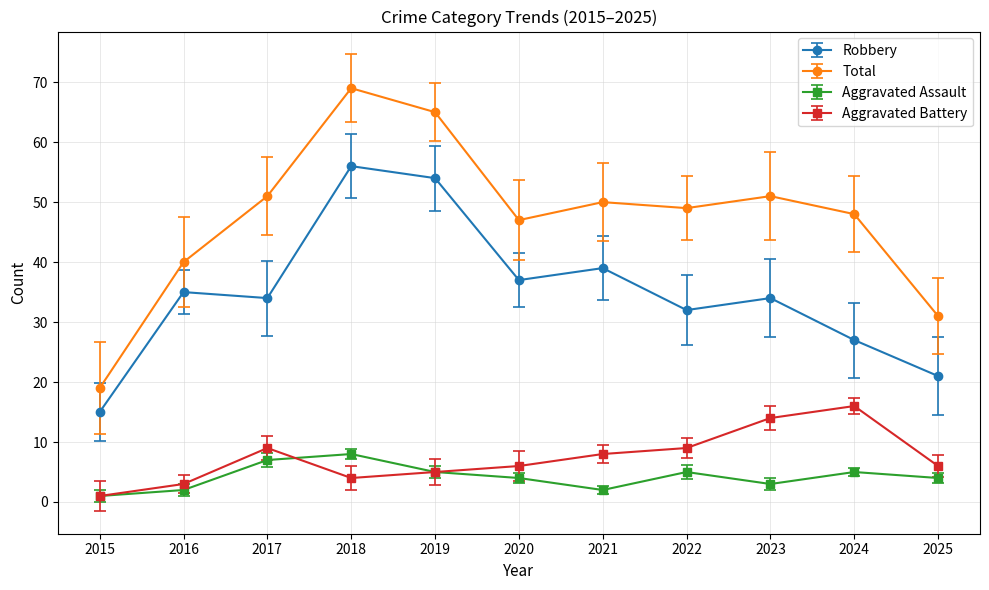

Where is the first local maximum for Robbery?

2016